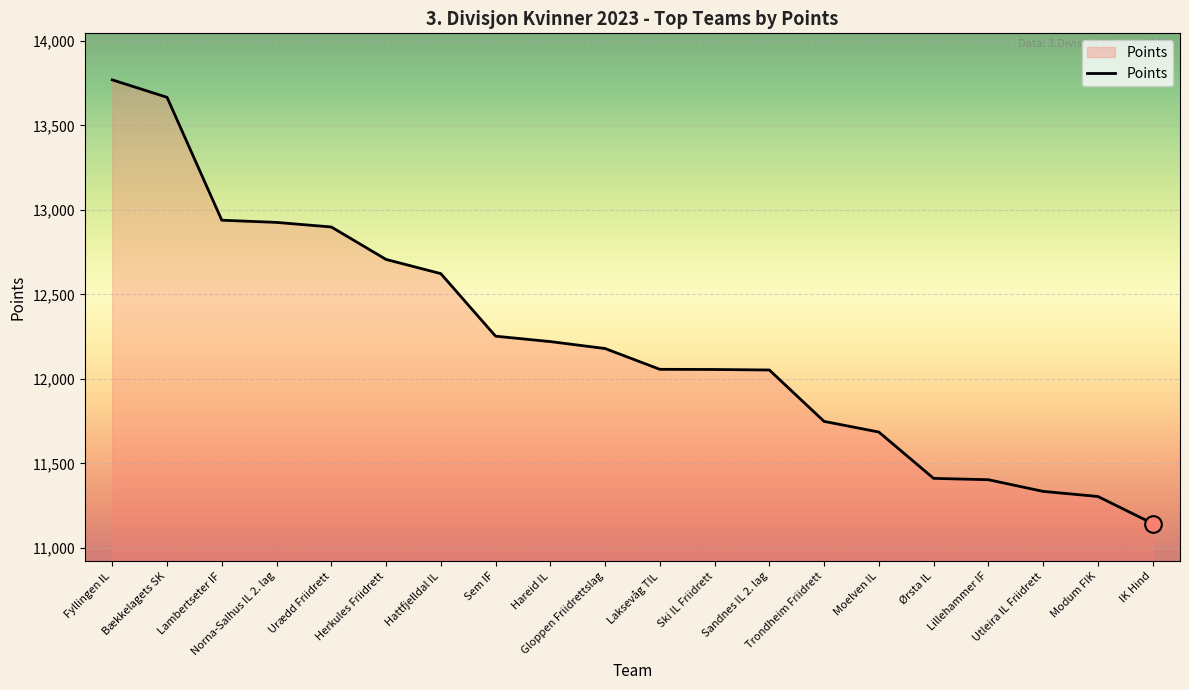

Which has a higher value, Urædd Friidrett or Trondheim Friidrett?

Urædd Friidrett